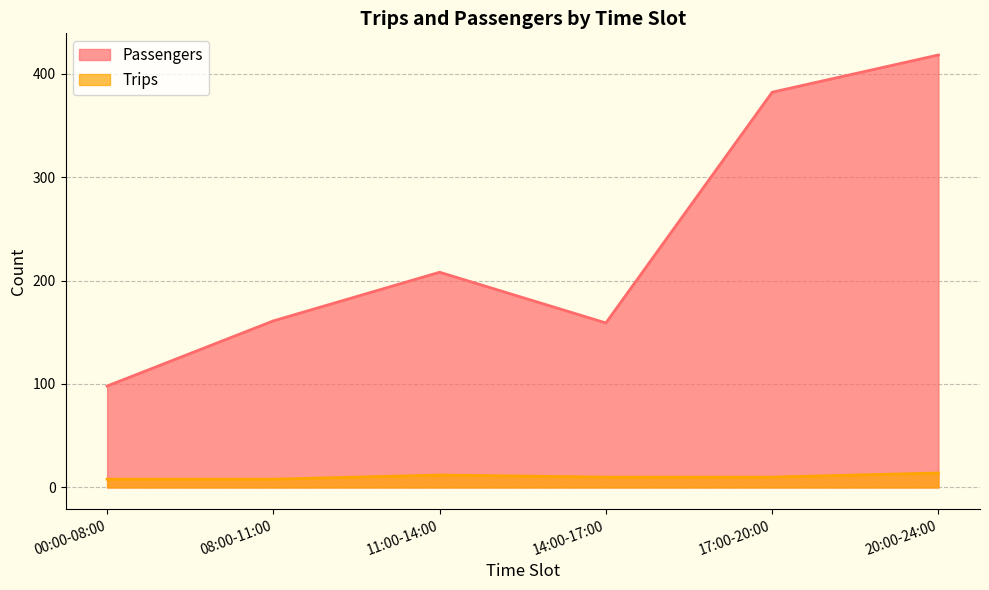

How many values in the Trips series are below 10?

2